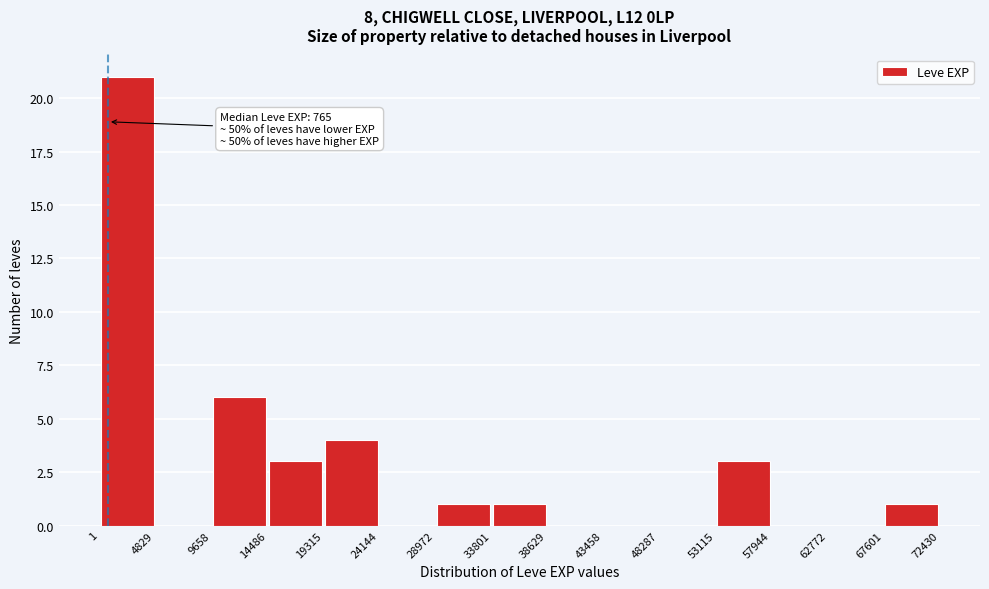

Which range on the x-axis has the tallest bar?

1 to 4829